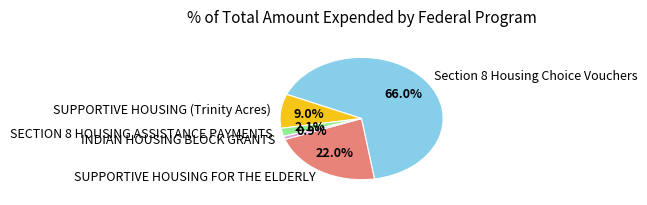

True or false: SECTION 8 HOUSING ASSISTANCE PAYMENTS accounts for 11% of the total.

False